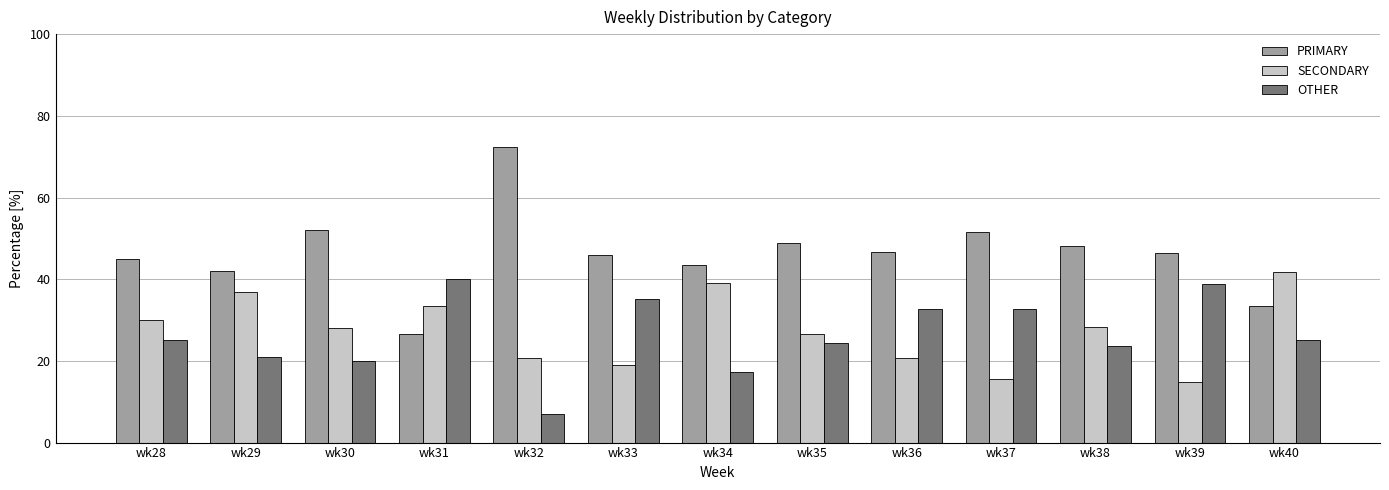

Rank the series at wk29 from highest to lowest value.

PRIMARY, SECONDARY, OTHER